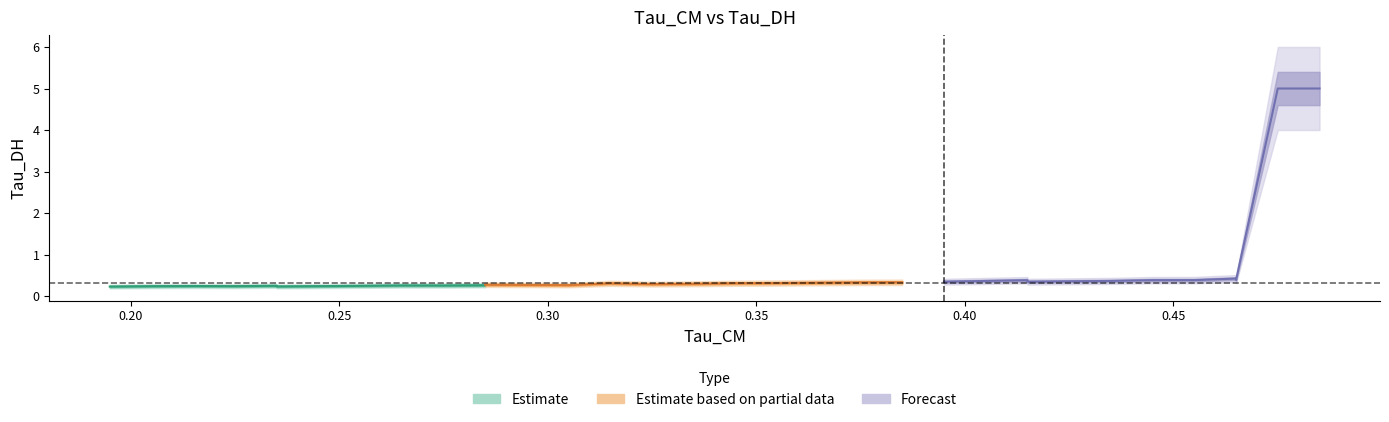

How many times do x and y cross each other?

4